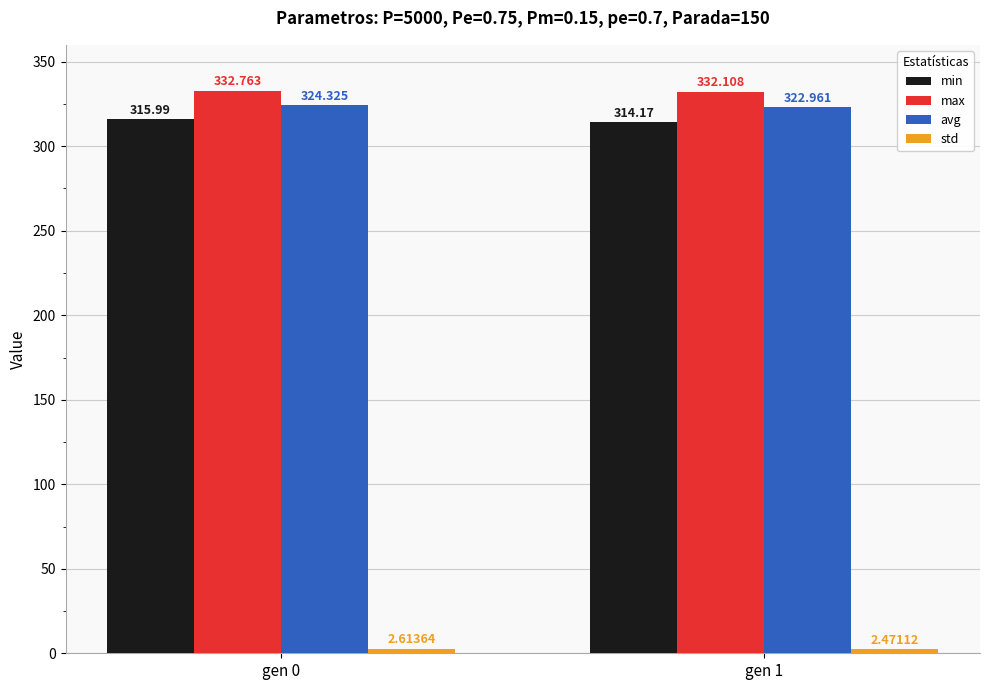

Is the value of max at gen 1 greater than the value of min at gen 1?

Yes